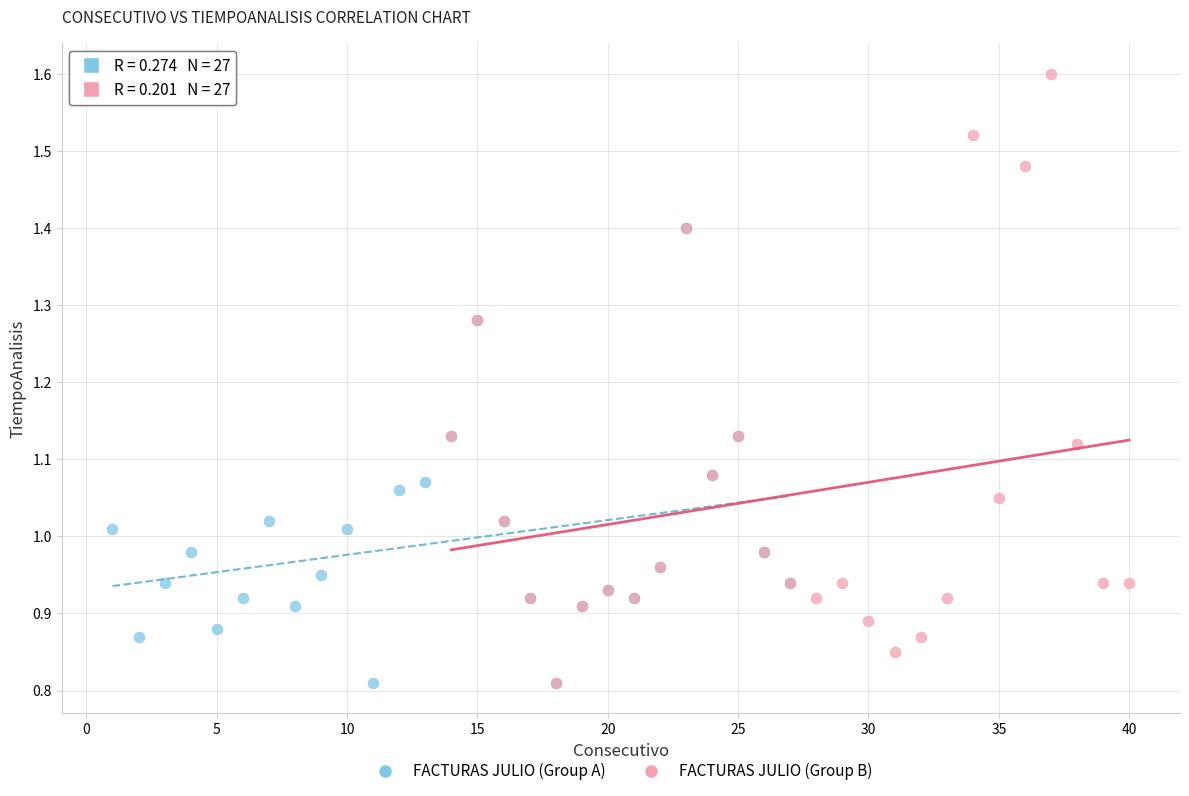

Which series has the widest spread of Y values?

FACTURAS JULIO (Group B)